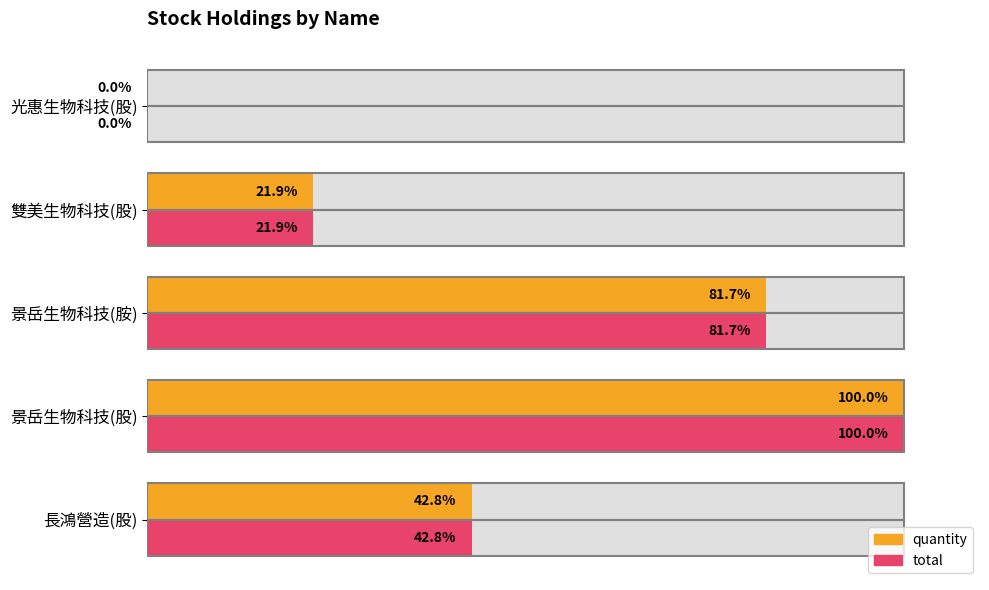

Rank the series by their maximum value, from lowest to highest.

quantity, total